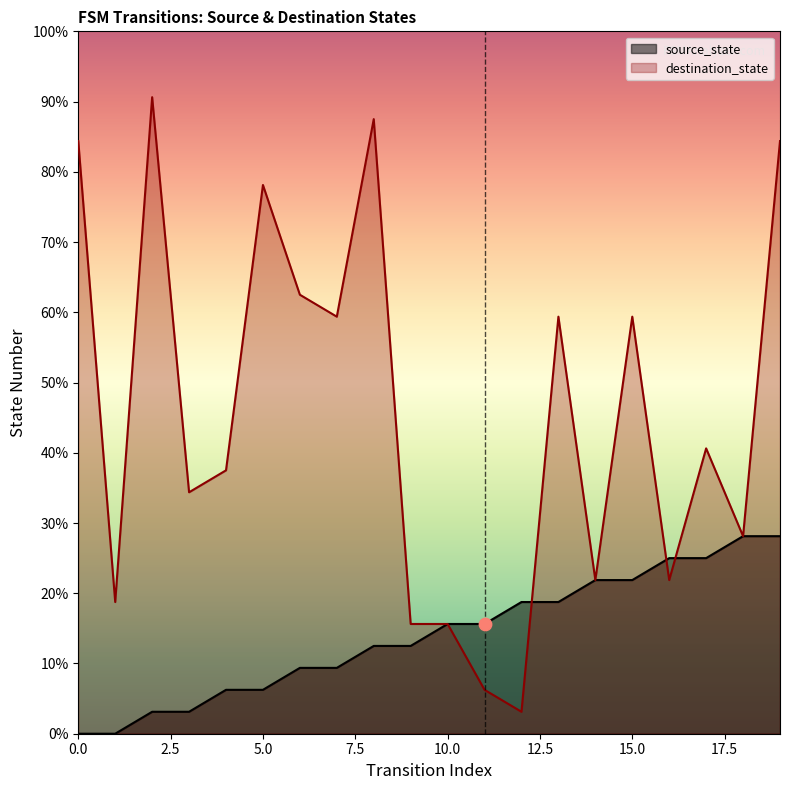

Is the value of source_state at 3 greater than the value of destination_state at 0?

No